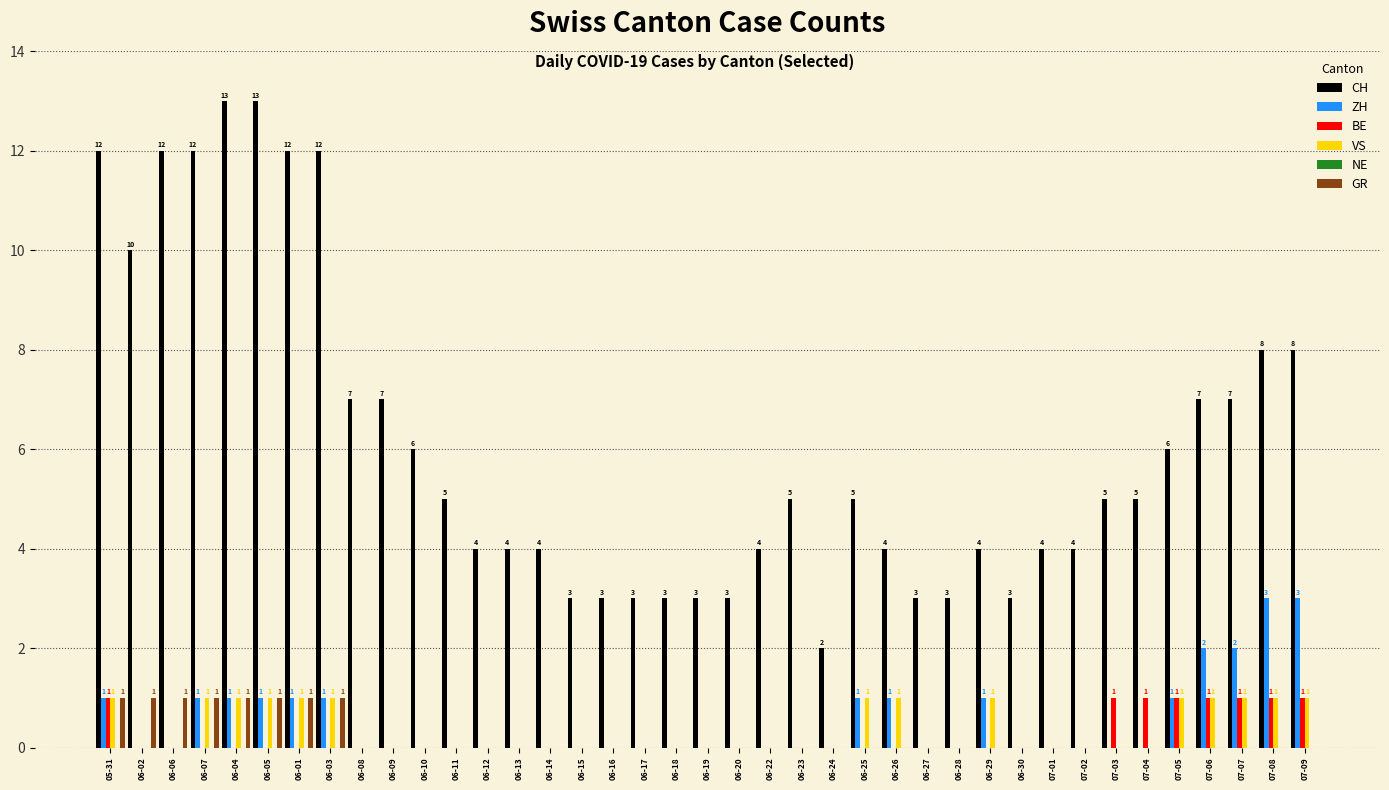

What is the total value across all series at 06-16?

3